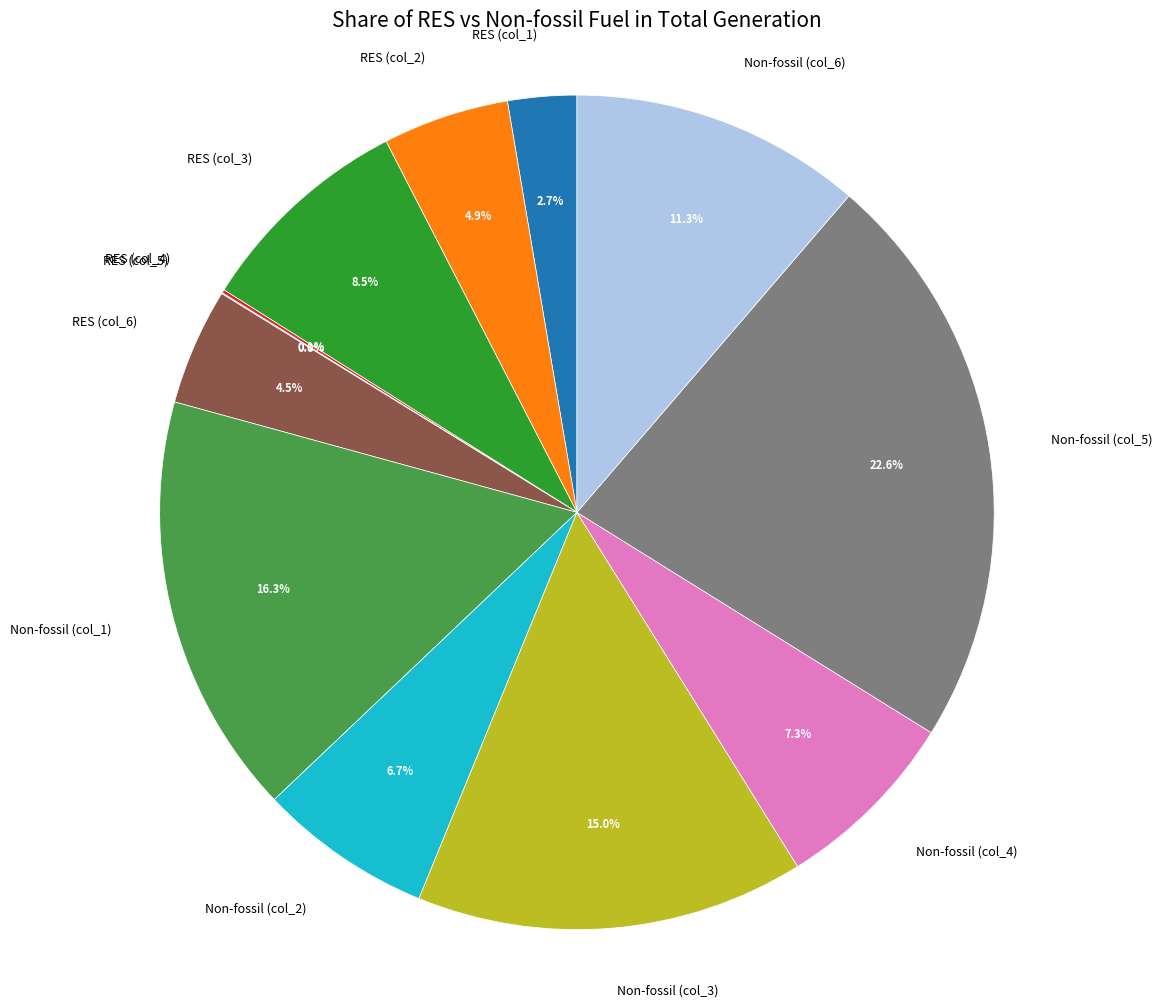

Which has a higher value, RES (col_6) or Non-fossil (col_3)?

Non-fossil (col_3)